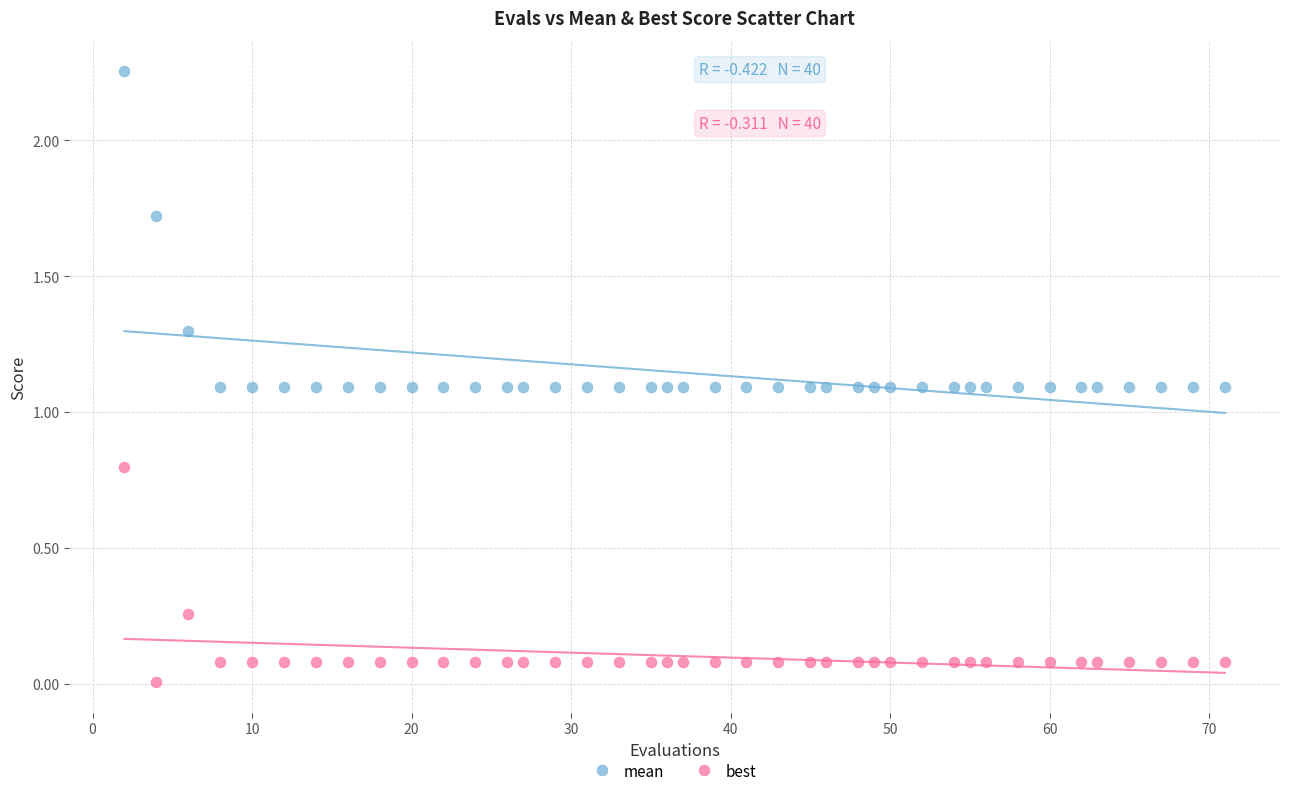

Which series reaches the maximum Y coordinate?

mean